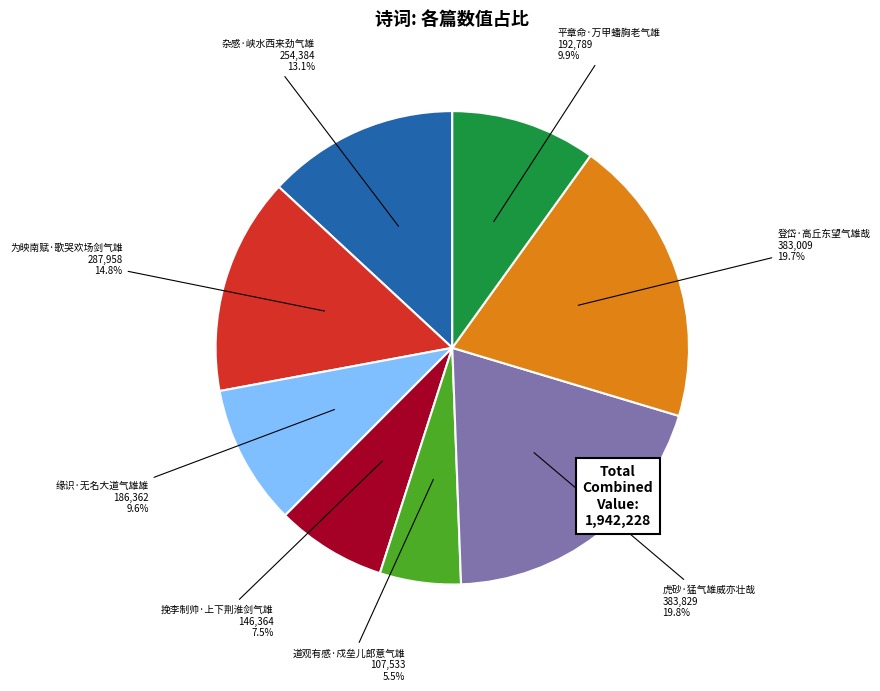

Is there any slice that represents more than half of the pie?

No